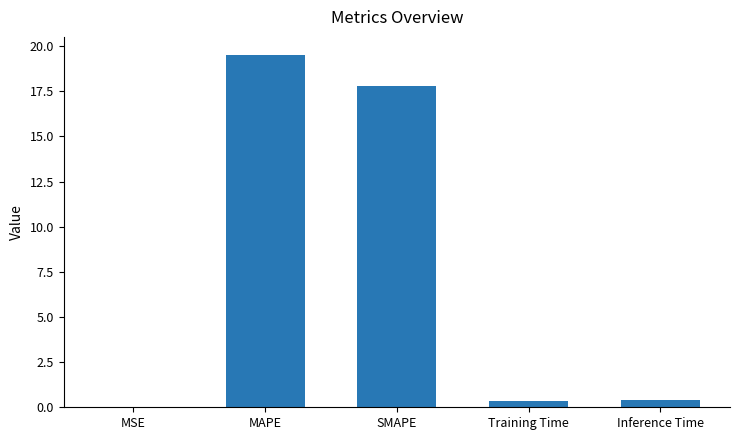

Which has a higher value, MSE or MAPE?

MAPE